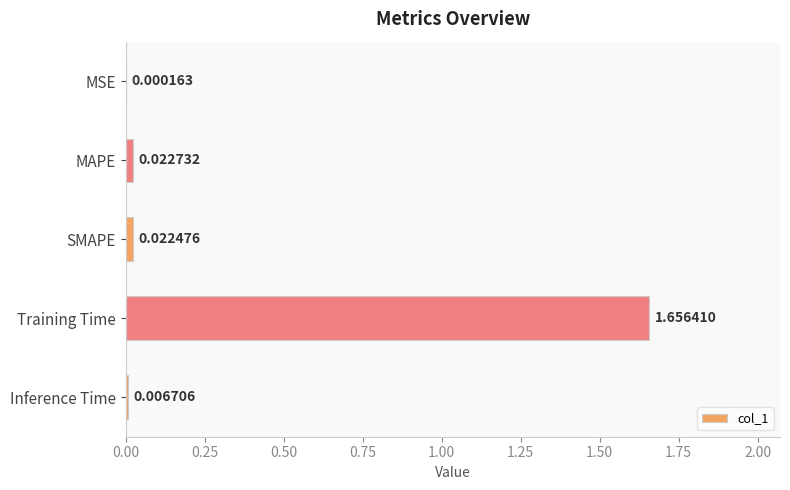

At which label is the value closest to 0?

MSE